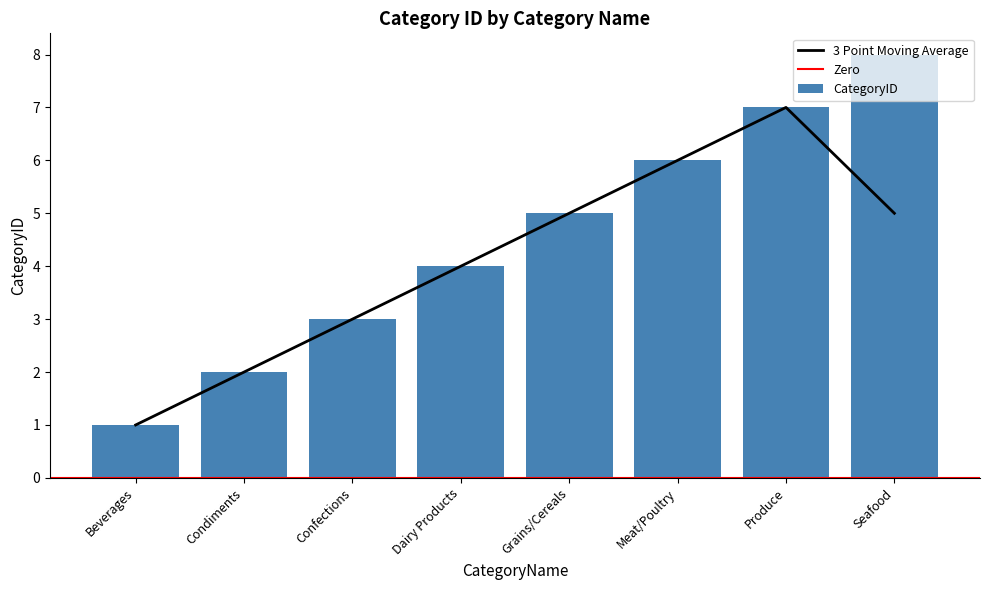

What is the change in value from Condiments to Meat/Poultry?

+4